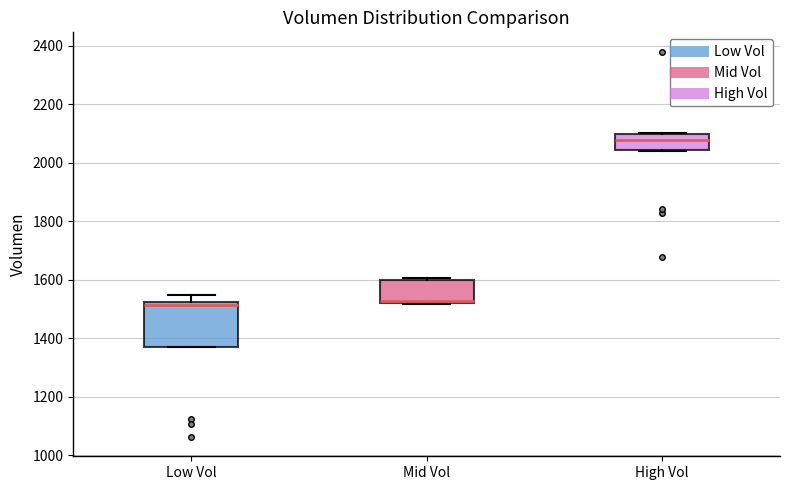

Reading left to right, transcribe this box plot: for each box, give where its median line is, the range the box spans, and where its two whiskers end, as read against the y-axis. The values are not printed on the chart, so give them approximately, as read against the axis.

Low Vol: median 1520 (just below the box's upper edge), box 1360 to 1520, whiskers 1360 to 1540
Mid Vol: median 1520 (just above the box's lower edge), box 1520 to 1600, whiskers 1520 to 1600 (just above the box's upper edge)
High Vol: median 2080, box 2040 to 2100, whiskers 2040 to 2100